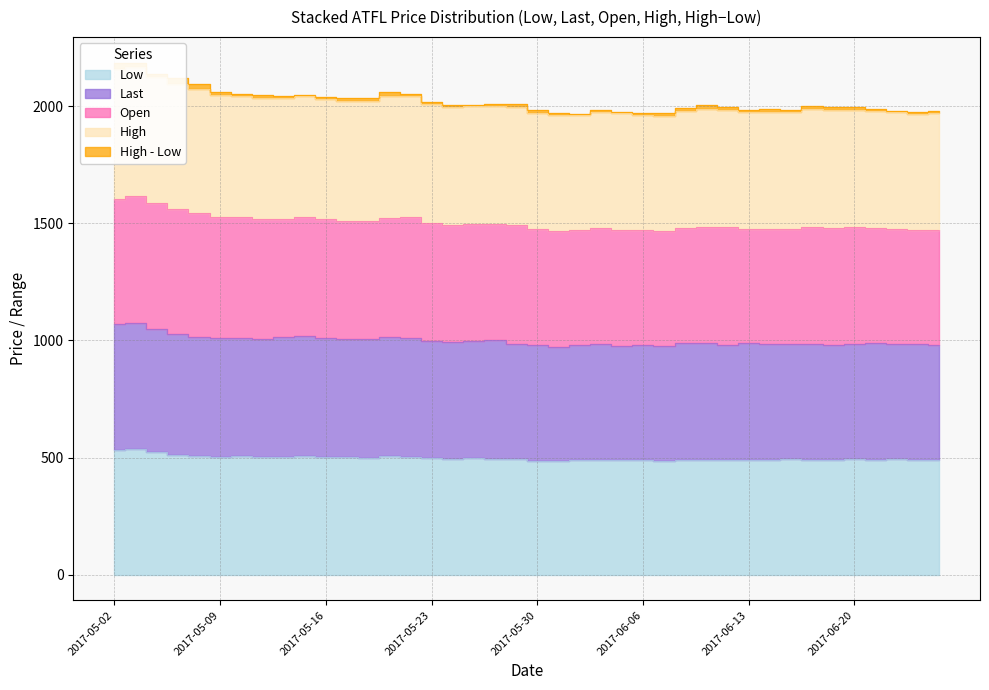

The High series shows 1993.5 at 2017-06-08. True or false?

True